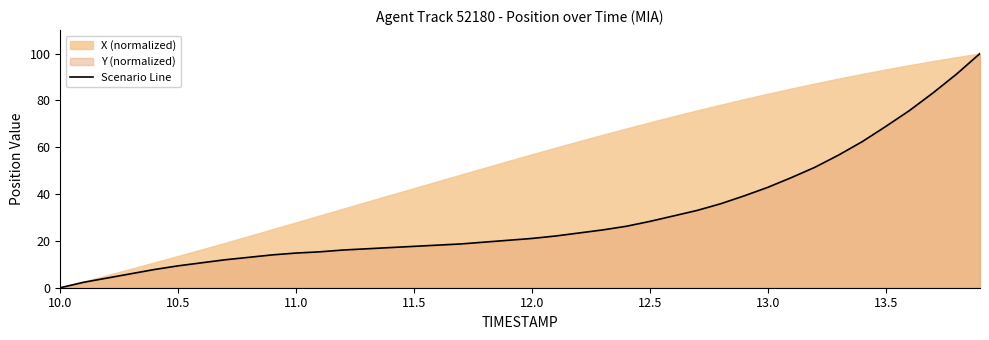

The value of Scenario Line at 13.0 is 72.9. True or false?

False